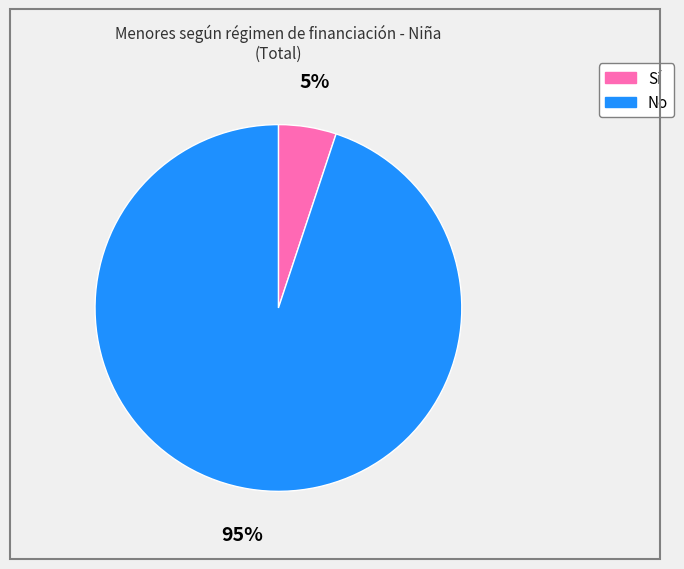

Approximately how many times larger is the value at Sí compared to No?

0.1